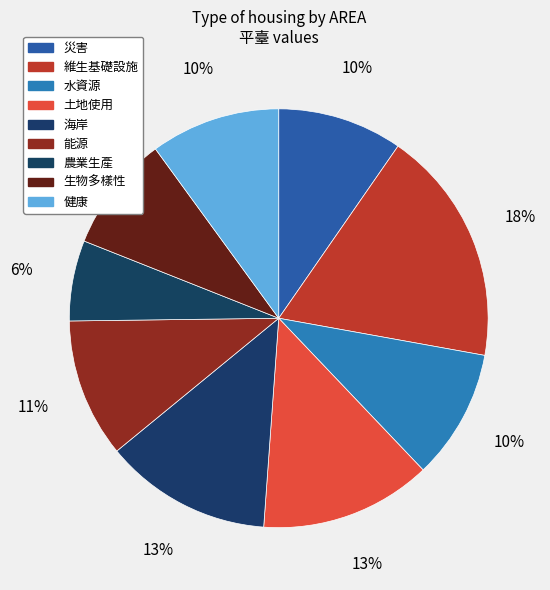

What percentage do 健康 and 能源 together represent?

20.7%